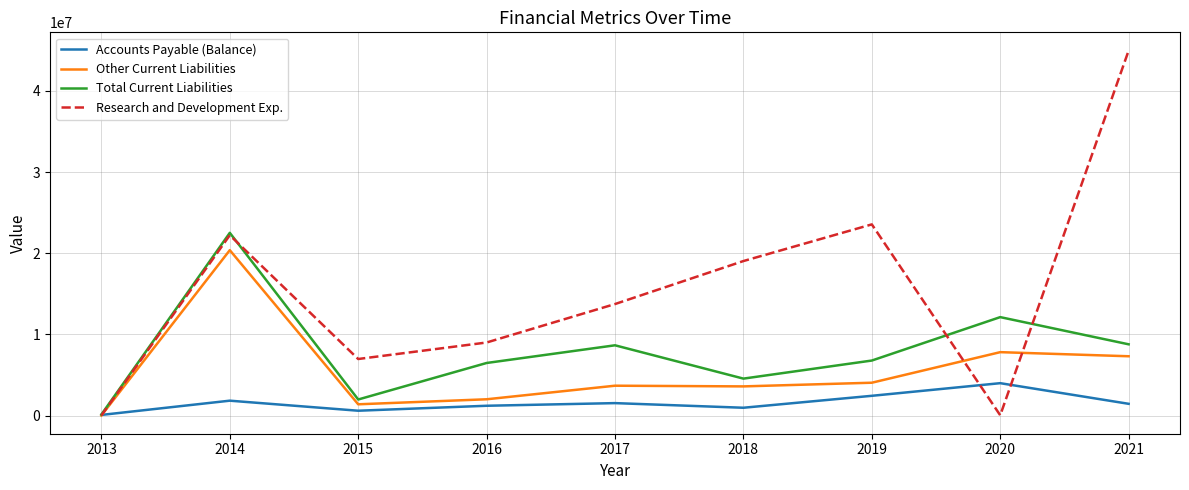

What is the minimum value shown in the chart?

6507